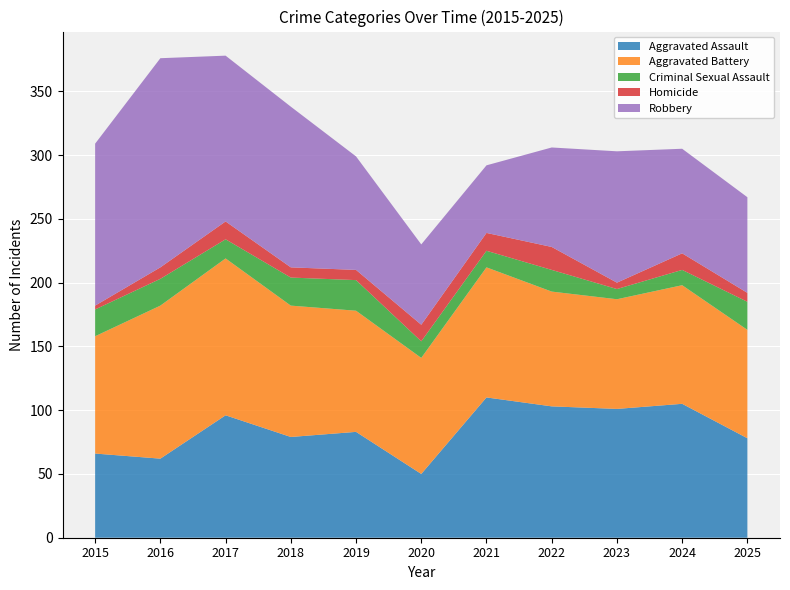

Reading left to right, list all the values displayed in this chart.

Aggravated Assault: 66	62	96	79	83	50	110	103	101	105	78
Aggravated Battery: 92	120	123	103	95	91	102	90	86	93	85
Criminal Sexual Assault: 21	21	15	22	24	13	13	17	8	12	22
Homicide: 3	9	14	8	8	13	14	18	5	13	7
Robbery: 127	164	130	126	89	63	53	78	103	82	75